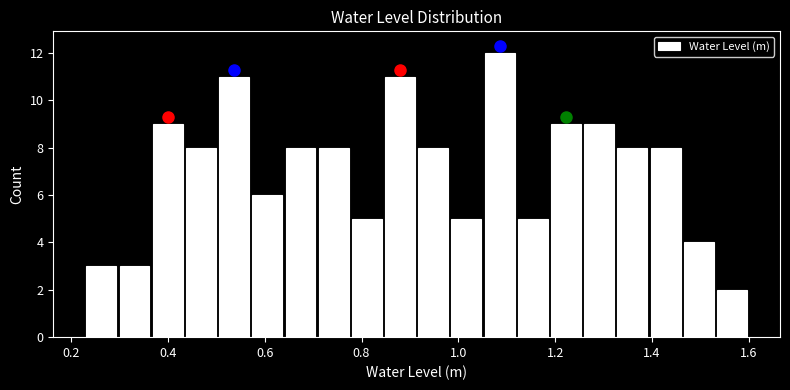

Around what value on the x-axis is the tallest bar? Give the approximate position of its centre, as read against the axis.

1.08